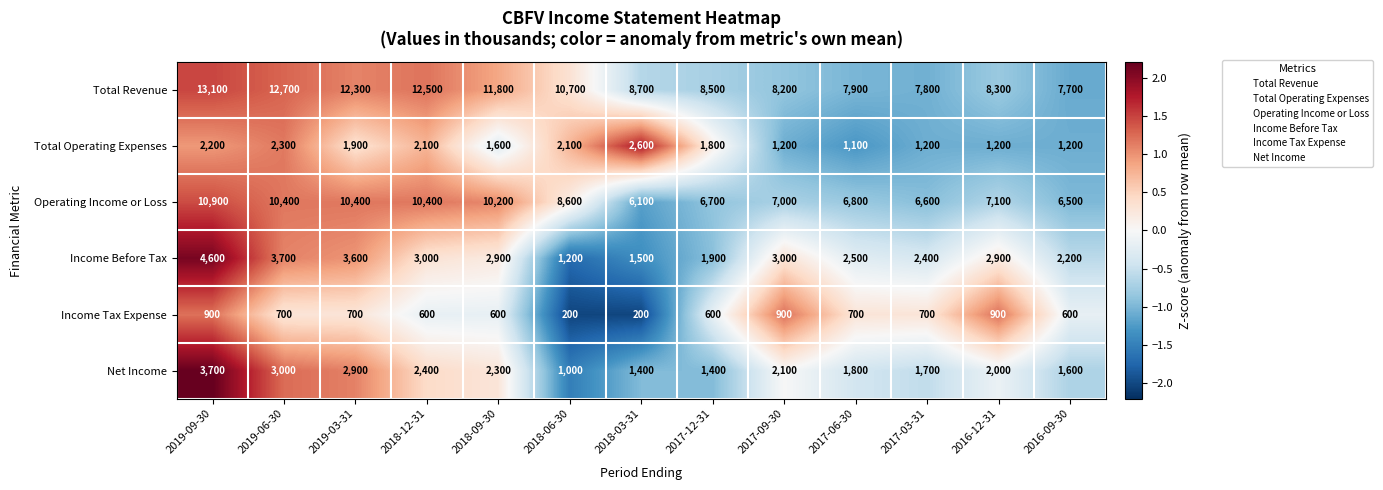

The value of Net Income at 2017-09-30 is 442. True or false?

False